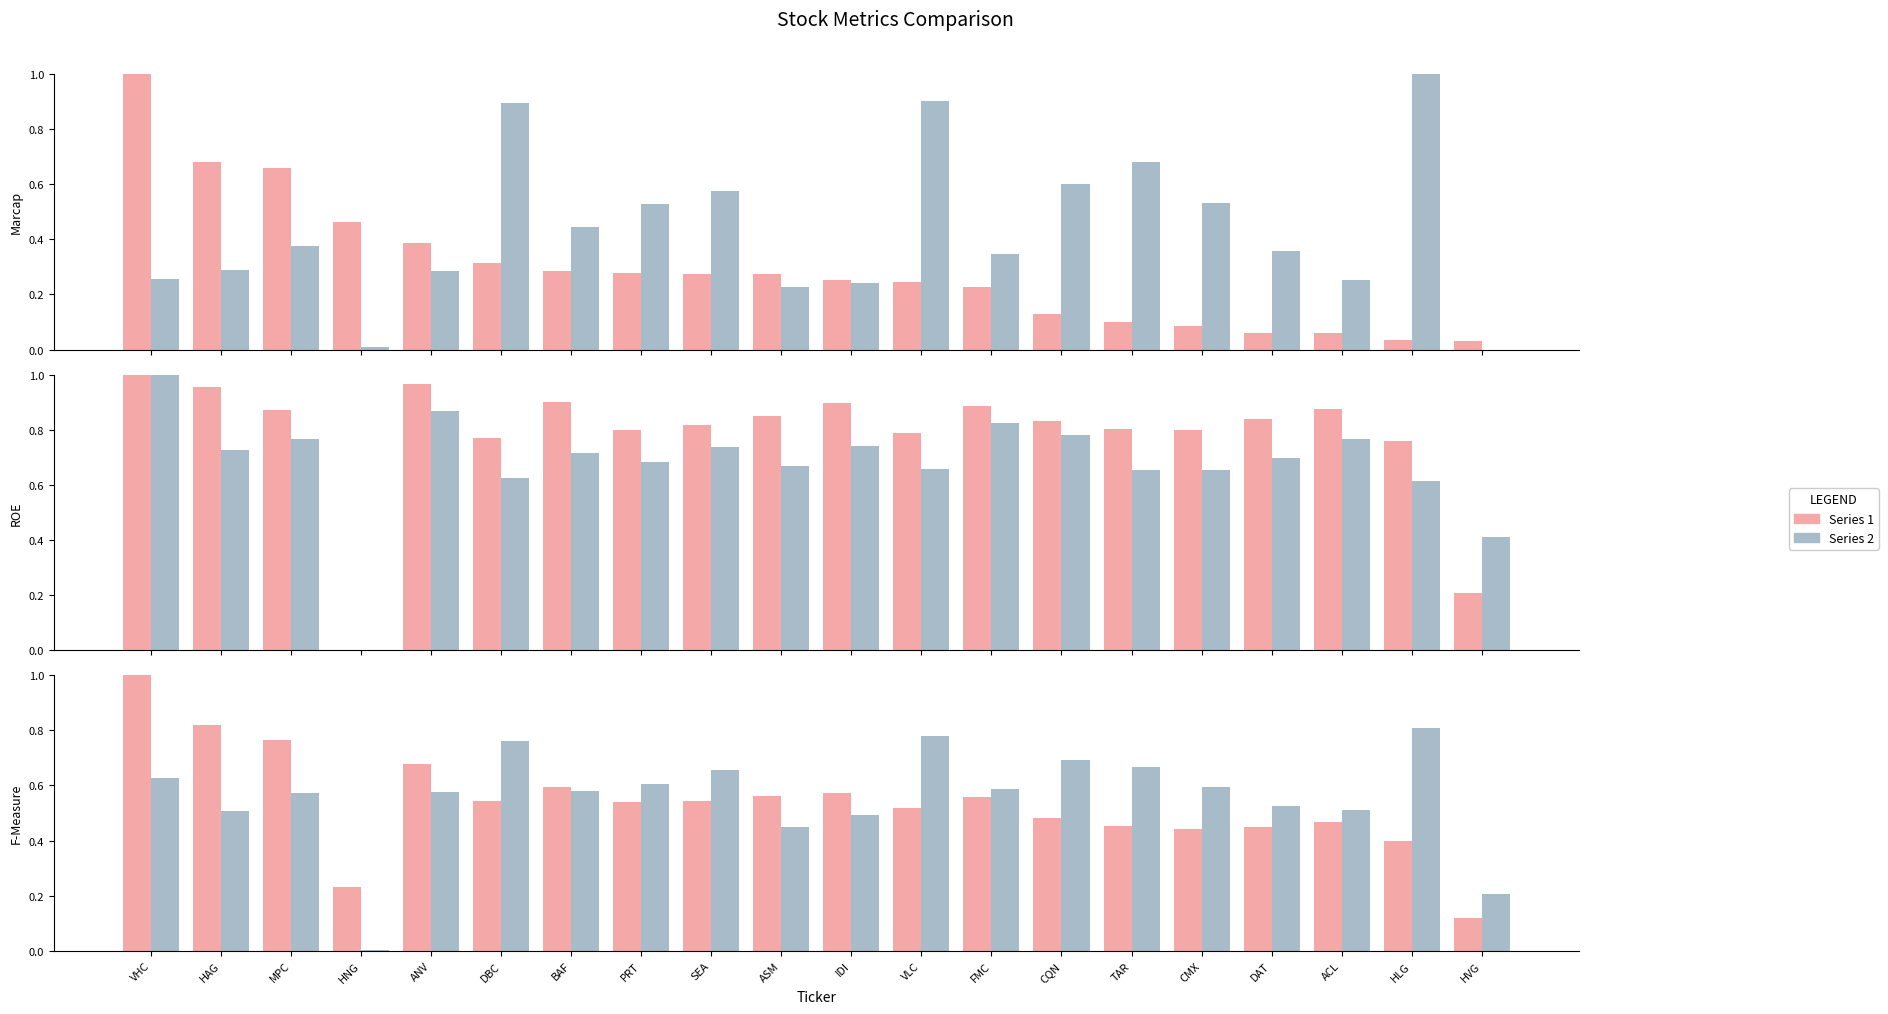

What is the label of the 19th bar from the left?

HLG